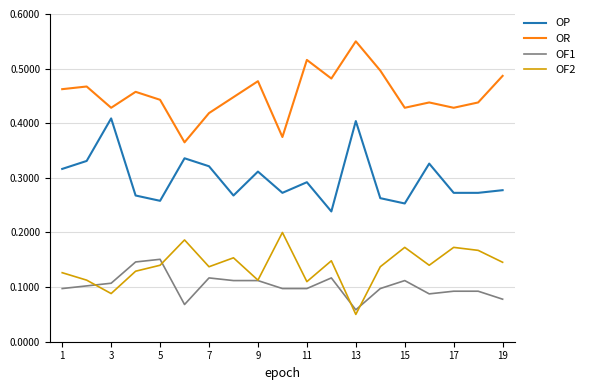

Which series ends up on top after the final intersection of OF2 and OF1?

OF2